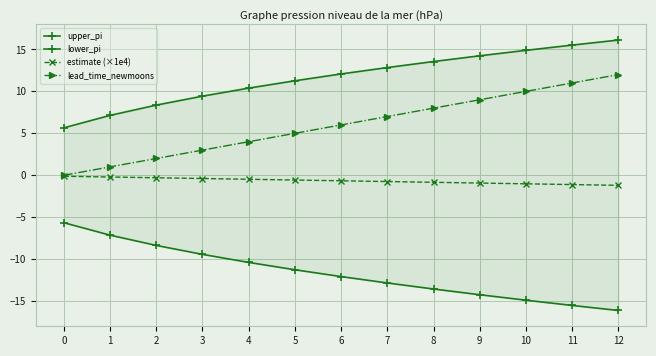

How many data points in upper_pi are less than 12?

6